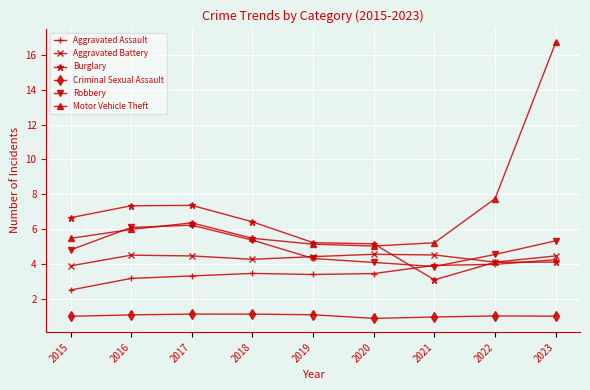

Which series has the widest spread of values?

Motor Vehicle Theft